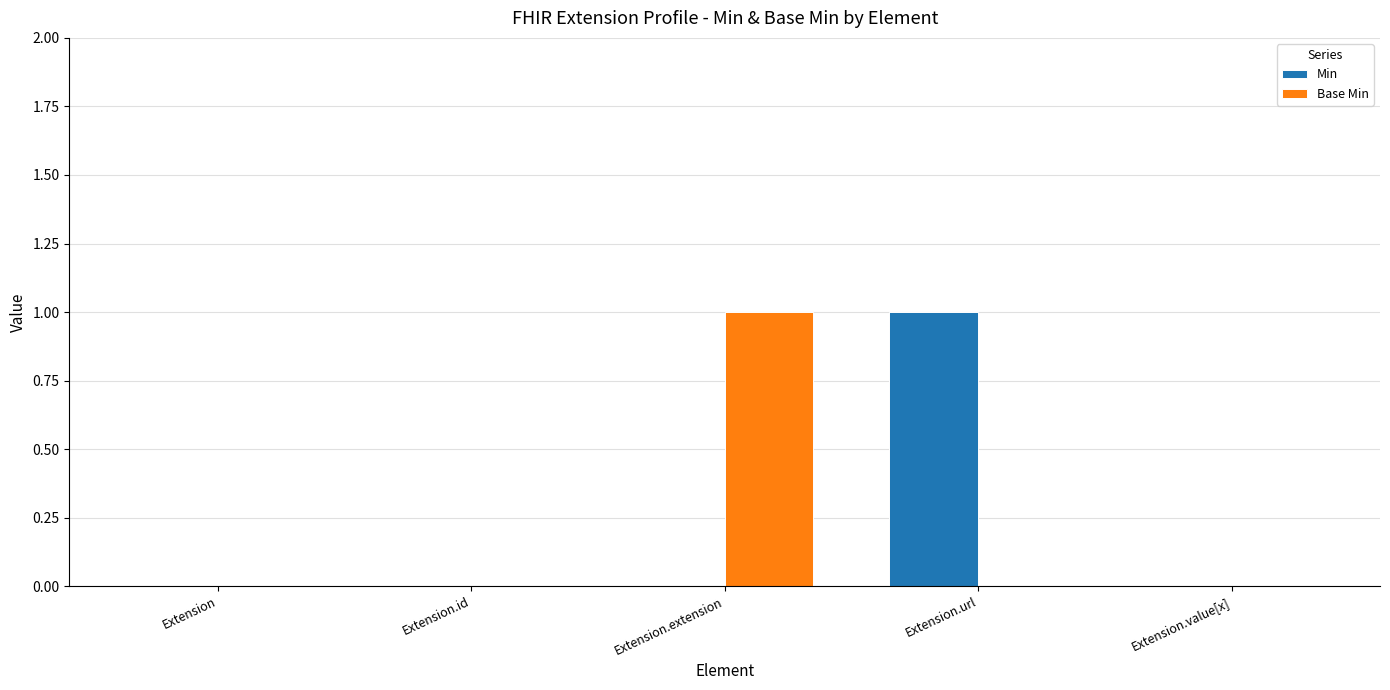

How many groups of bars are there?

5